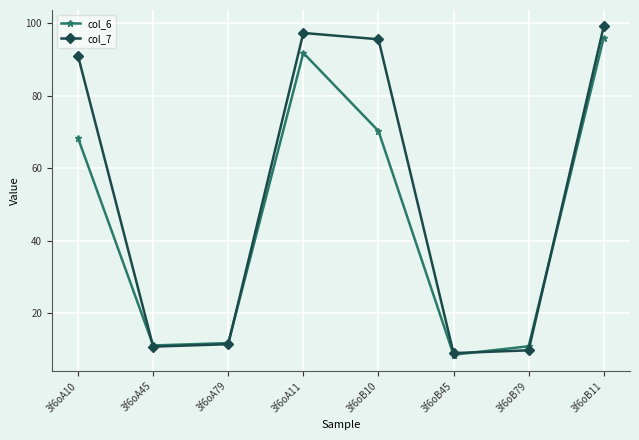

True or false: col_6 has more than 2 points higher than both neighbors.

False